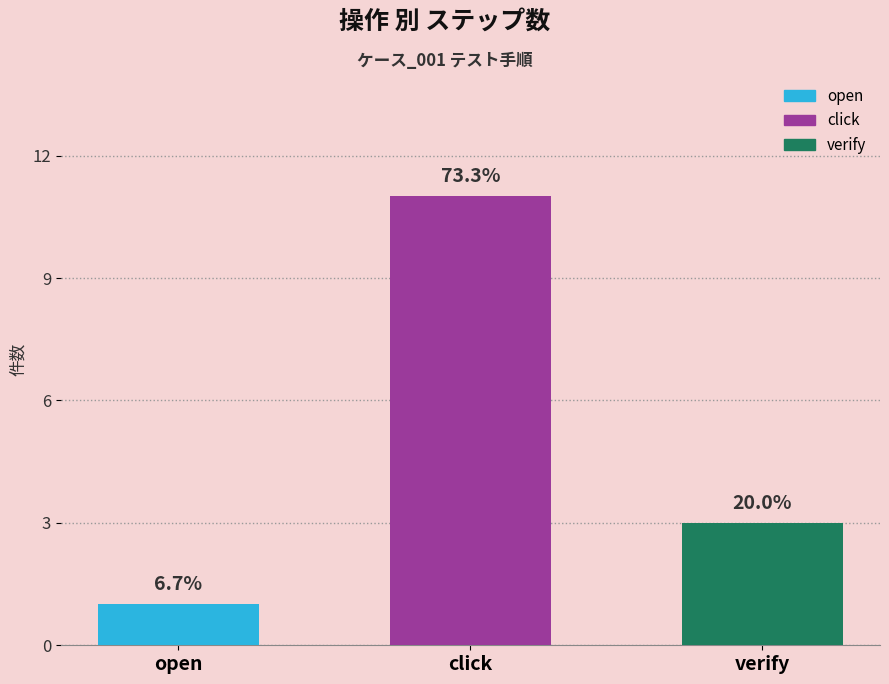

What is the smallest value displayed?

1